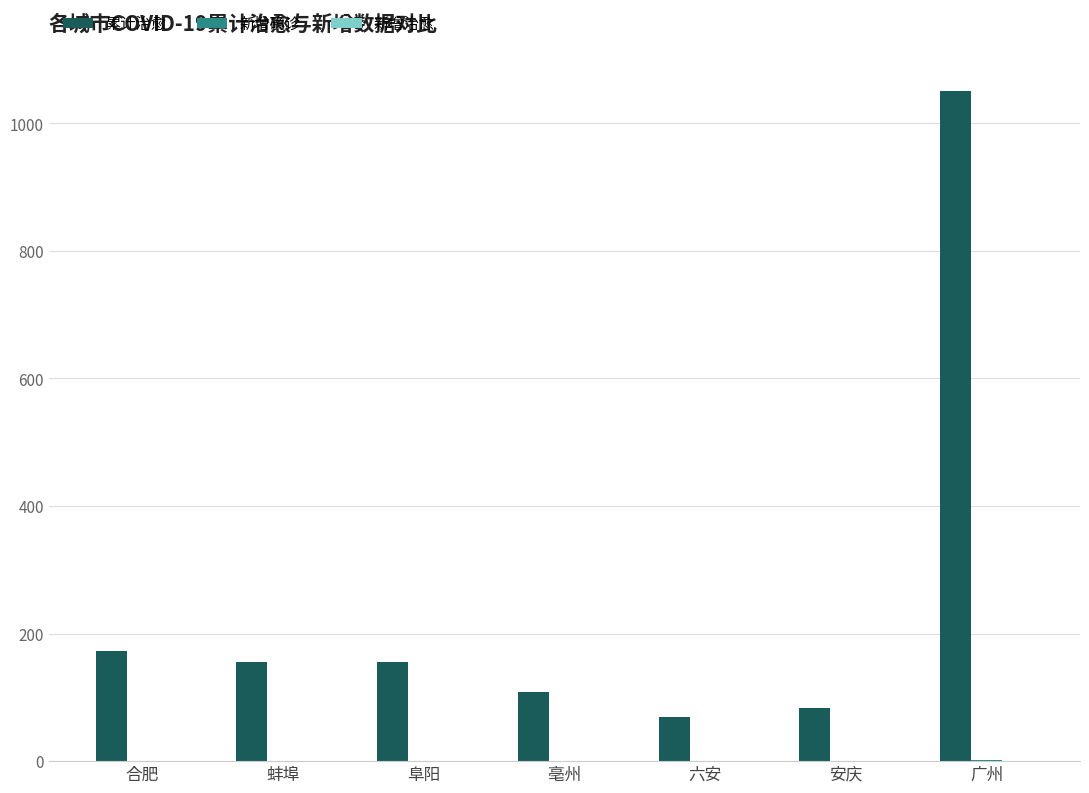

What is the sum of all 累计治愈 values?

1794